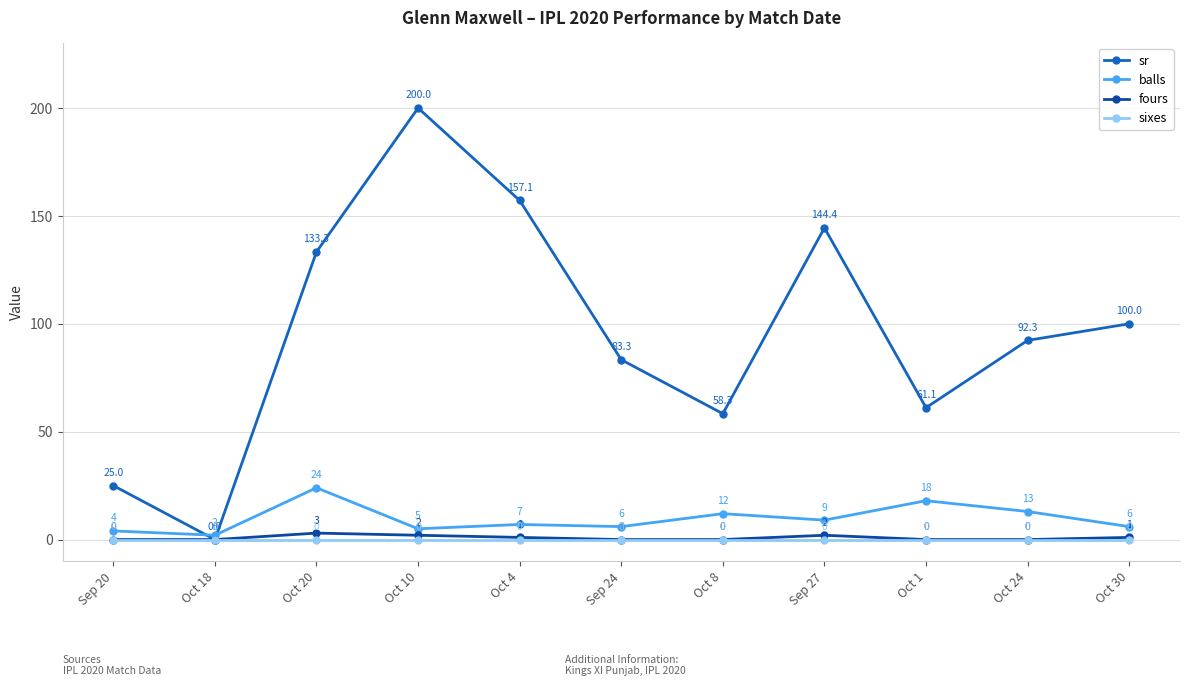

Reading left to right, transcribe all the data shown in this chart.

sr: Sep 20=25.0	Oct 18=0.0	Oct 20=133.3	Oct 10=200.0	Oct 4=157.1	Sep 24=83.3	Oct 8=58.3	Sep 27=144.4	Oct 1=61.1	Oct 24=92.3	Oct 30=100.0
balls: Sep 20=4.0	Oct 18=2.0	Oct 20=24.0	Oct 10=5.0	Oct 4=7.0	Sep 24=6.0	Oct 8=12.0	Sep 27=9.0	Oct 1=18.0	Oct 24=13.0	Oct 30=6.0
fours: Sep 20=0.0	Oct 18=0.0	Oct 20=3.0	Oct 10=2.0	Oct 4=1.0	Sep 24=0.0	Oct 8=0.0	Sep 27=2.0	Oct 1=0.0	Oct 24=0.0	Oct 30=1.0
sixes: Sep 20=0.0	Oct 18=0.0	Oct 20=0.0	Oct 10=0.0	Oct 4=0.0	Sep 24=0.0	Oct 8=0.0	Sep 27=0.0	Oct 1=0.0	Oct 24=0.0	Oct 30=0.0